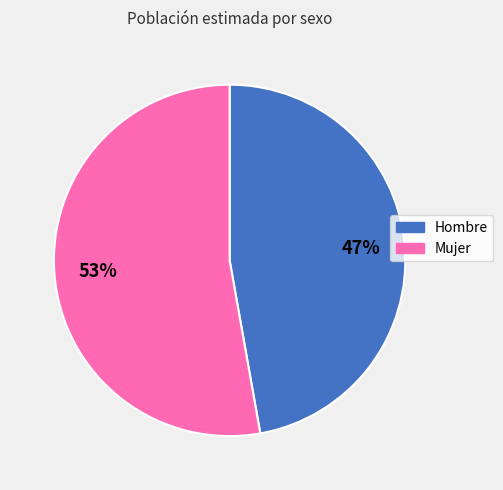

Is the sum of Mujer and Hombre greater than half?

Yes